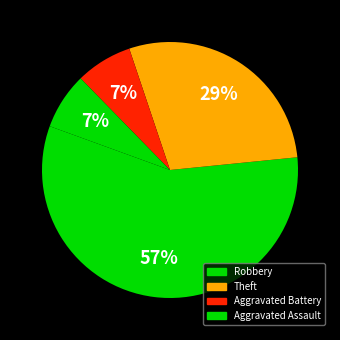

How many segments does this pie chart have?

4